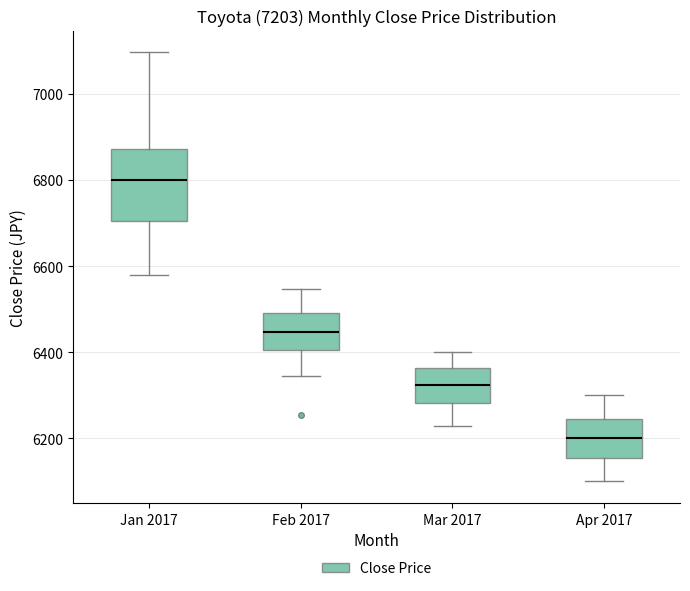

Where does the upper whisker of the box for Apr 2017 end on the y-axis? The values are not printed on the chart, so give them approximately, as read against the axis.

6300